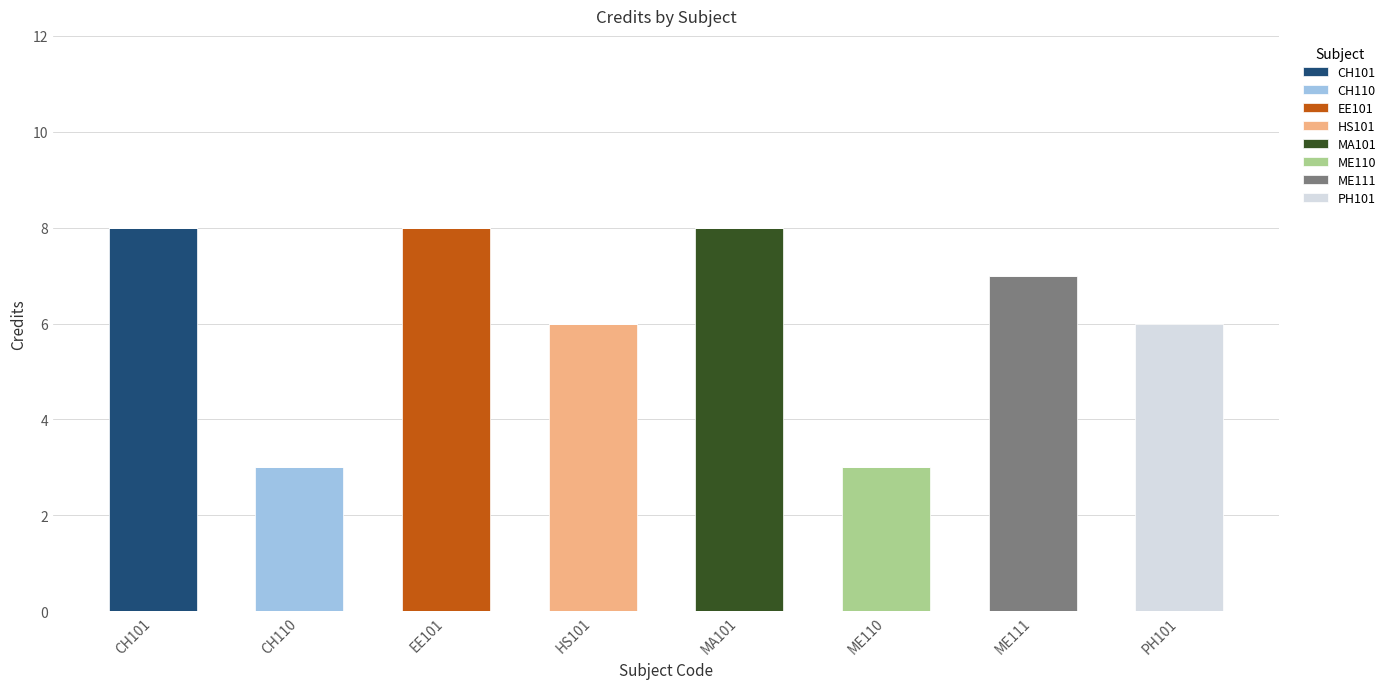

Which category has the highest value in the CH101 series?

CH101